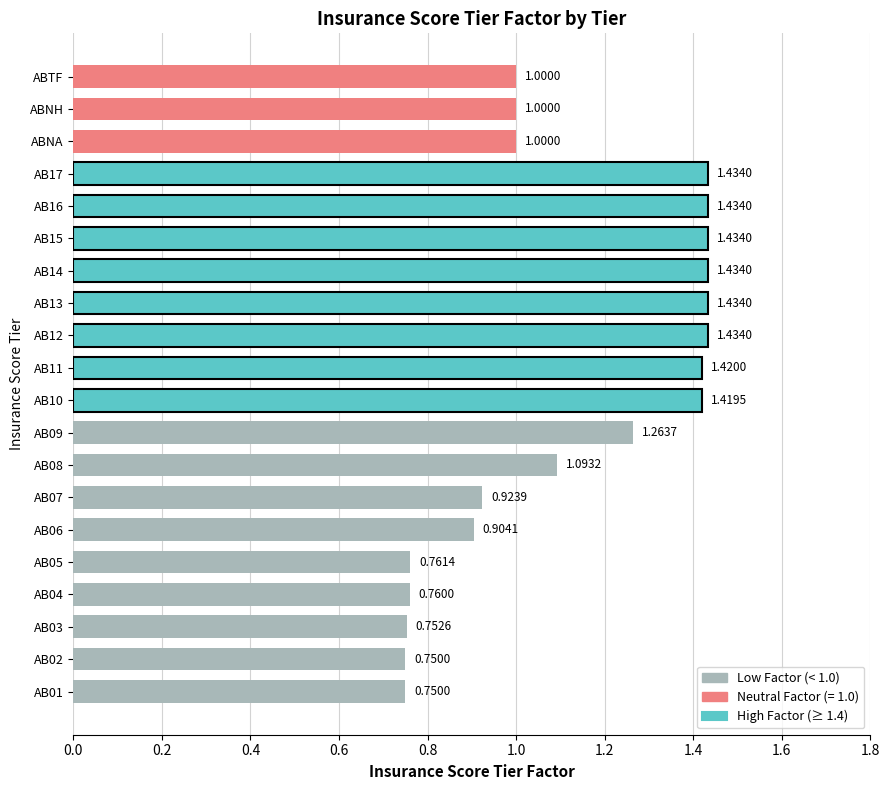

How many bars are there in total?

20